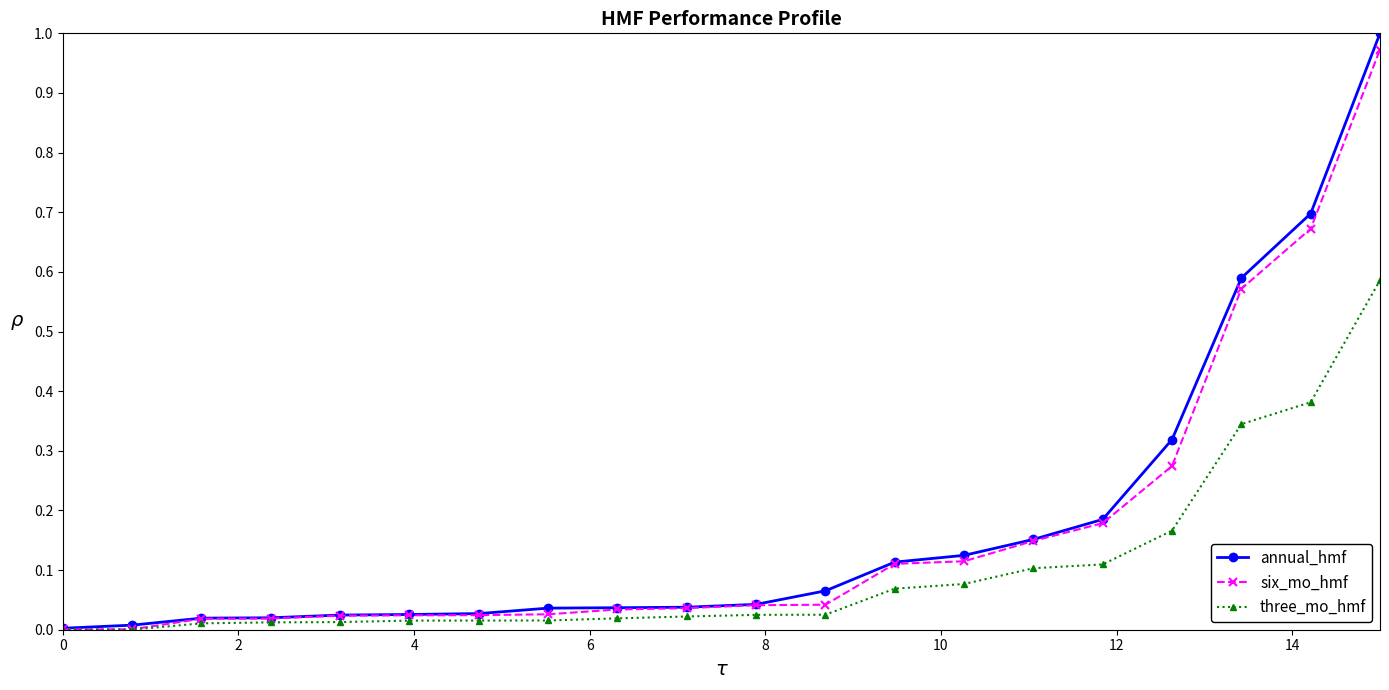

Which series has the largest range (max minus min)?

annual_hmf